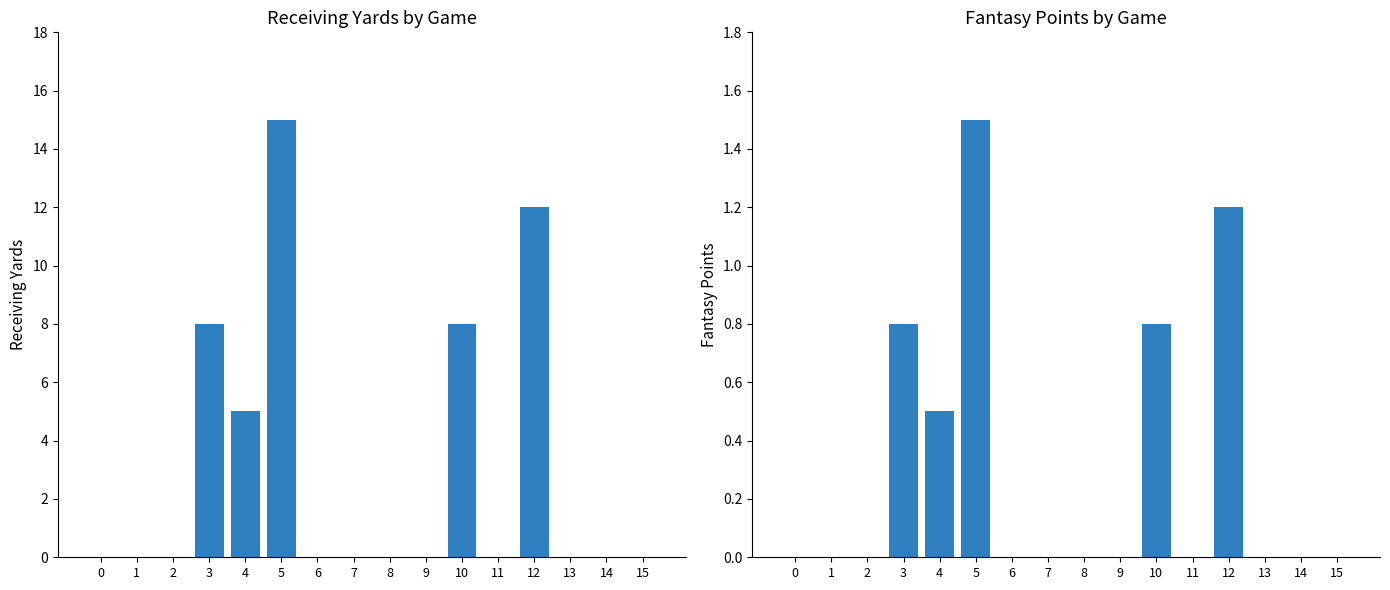

What are all the series names shown in the legend?

rec_yds, fantasy points